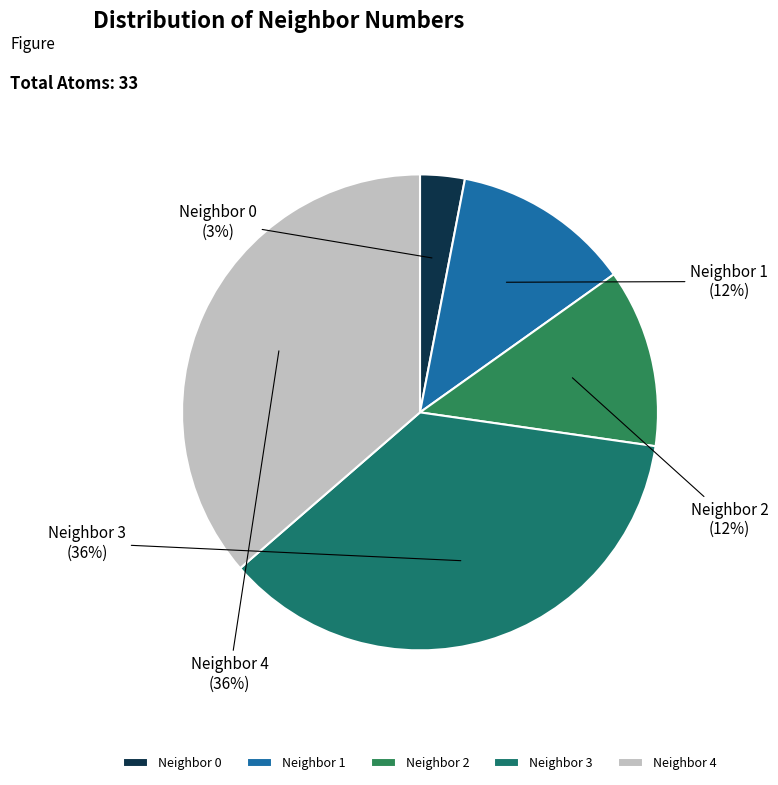

Count the number of slices in the pie.

5